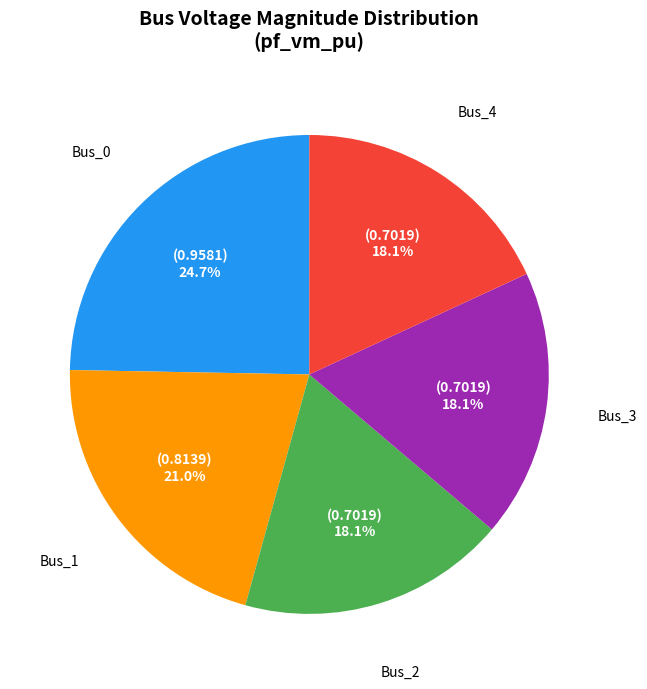

Is there a majority slice in this chart?

No